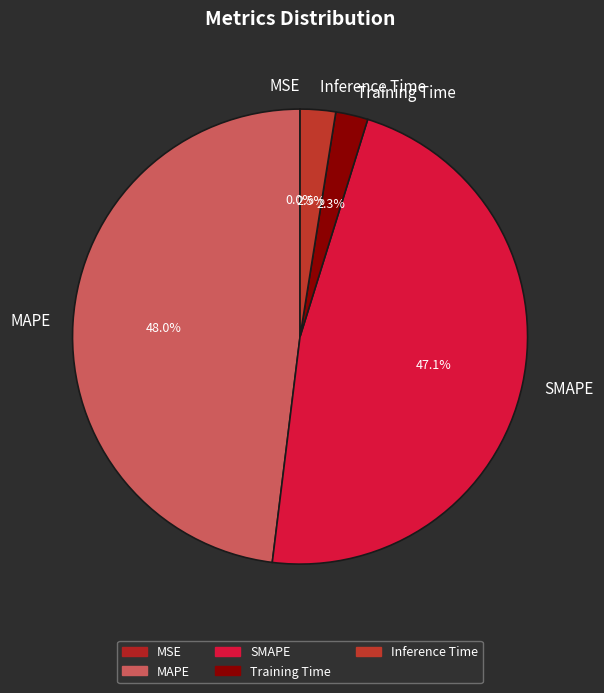

What percentage do Training Time and SMAPE together represent?

49.4%